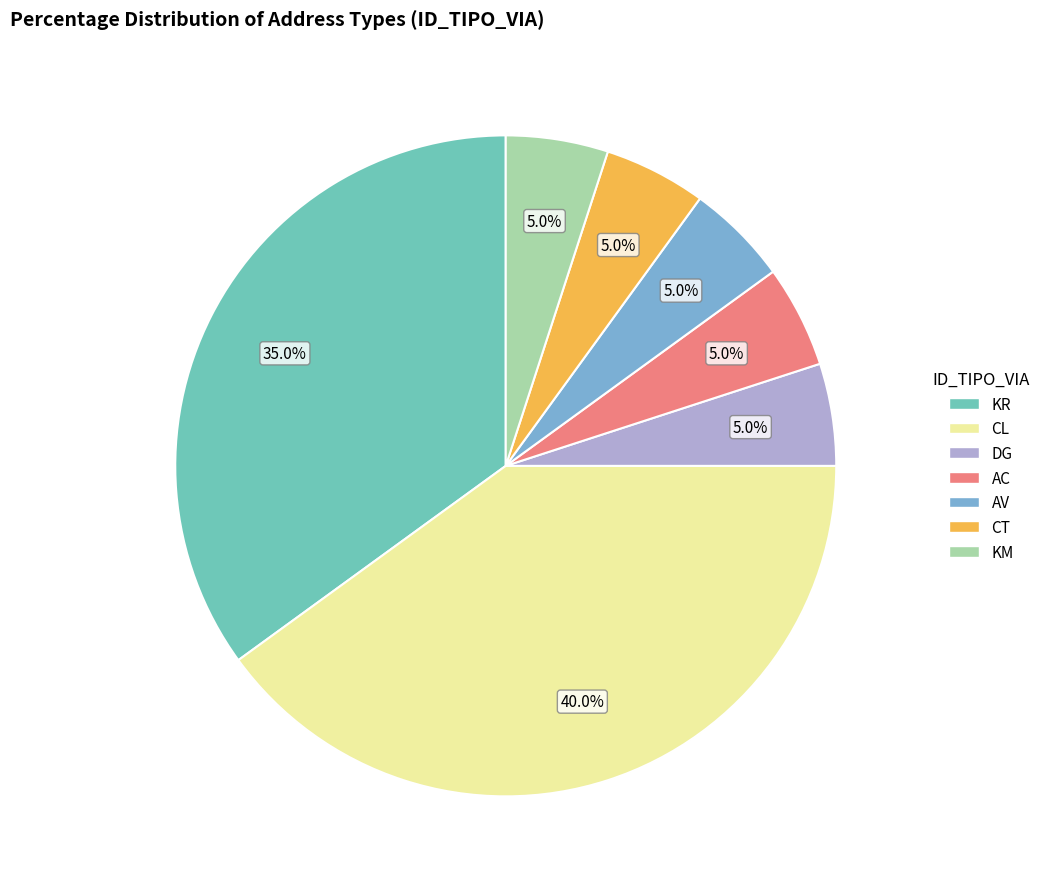

Is the sum of CL and AV greater than half?

No